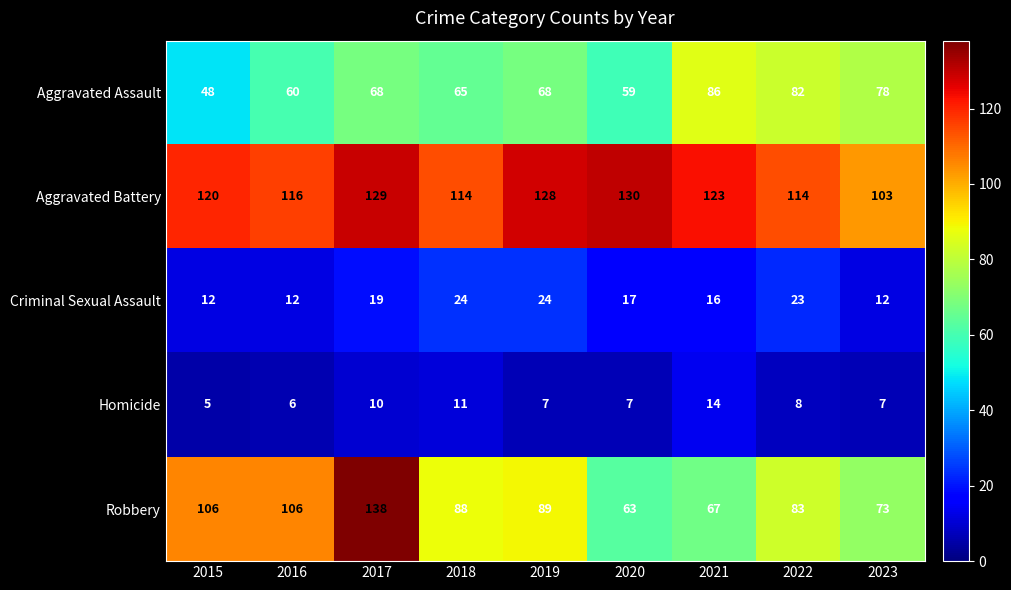

What is the average value of the Homicide series?

8